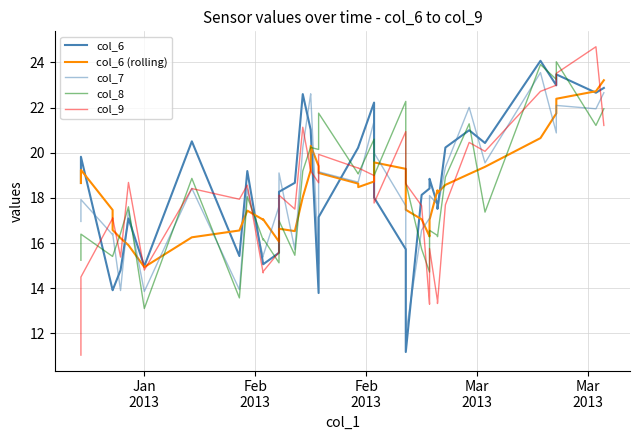

Reading right to left, extract all data points from this chart.

col_6: 22.9	22.7	23.5	23.0	24.1	20.4	21.0	20.2	17.5	17.7	18.8	18.6	18.4	18.1	11.2	15.7	18.0	22.2	20.2	20.2	17.1	13.8	21.0	21.0	22.6	18.7	18.3	15.6	15.1	15.1	19.2	15.4	20.5	15.0	17.1	14.8	13.9	13.9	19.8	18.7
col_6 (rolling): 23.2	22.7	22.4	21.7	20.7	19.4	19.1	18.6	18.2	18.3	17.0	16.4	16.3	17.1	17.5	19.3	19.6	18.7	18.5	18.6	19.1	19.4	20.3	19.2	18.0	16.5	16.6	16.1	17.1	17.0	17.4	16.6	16.3	14.9	15.9	16.2	16.6	17.5	19.2	18.7
col_7: 22.7	21.9	22.1	20.9	23.6	19.6	22.0	19.4	17.5	17.7	18.1	17.3	17.1	16.6	12.0	17.6	20.0	21.4	18.7	18.7	19.2	15.1	22.6	22.6	20.2	15.7	19.1	17.6	15.4	15.4	18.4	13.9	18.4	13.9	17.4	13.9	16.4	16.4	17.9	17.0
col_8: 21.9	21.2	24.0	23.3	23.9	17.4	21.3	18.9	16.3	16.3	16.6	15.0	14.7	15.7	18.7	22.3	19.0	20.6	19.1	19.1	21.8	20.1	20.2	20.3	19.2	15.5	17.0	15.1	16.2	16.1	18.1	13.6	18.9	13.1	17.6	16.4	15.4	15.4	16.4	15.2
col_9: 21.2	24.7	23.5	23.0	22.7	20.1	20.5	17.7	13.3	13.4	15.8	13.8	13.3	17.7	18.6	20.9	17.8	19.0	19.3	19.3	19.9	18.7	19.2	19.2	21.1	17.5	18.1	15.6	14.7	14.7	18.6	17.9	18.4	14.8	18.7	15.4	17.1	17.1	14.5	11.0